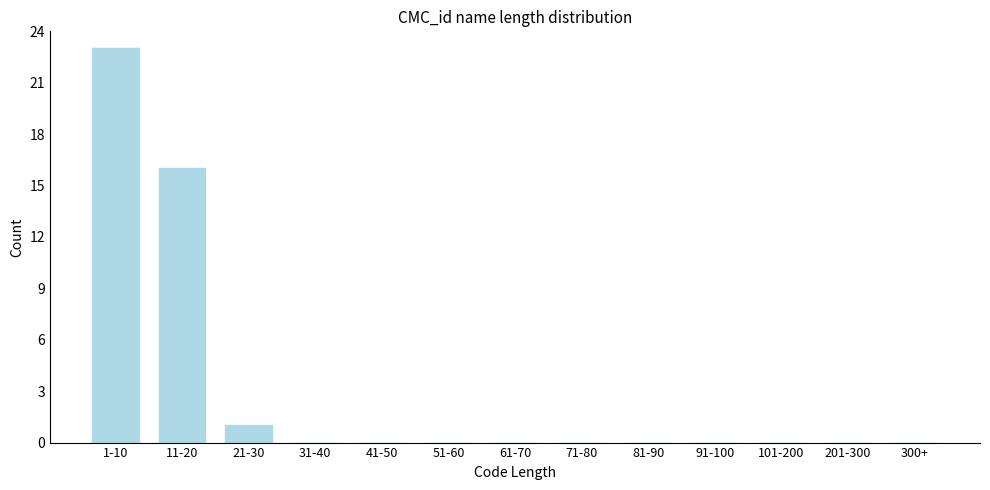

Reading left to right, transcribe all the data shown in this chart.

1-10=23	11-20=16	21-30=1	31-40=0	41-50=0	51-60=0	61-70=0	71-80=0	81-90=0	91-100=0	101-200=0	201-300=0	300+=0